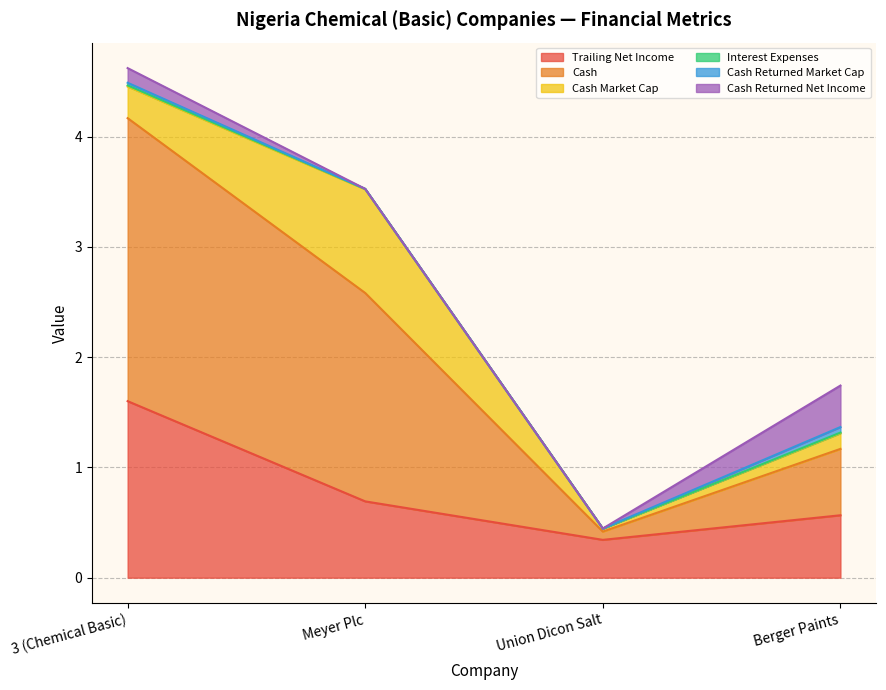

Reading left to right, extract all data points from this chart.

trailing_net_income: 3 (Chemical Basic)=1.6	Meyer Plc=0.7	Union Dicon Salt=0.3	Berger Paints=0.6
cash: 3 (Chemical Basic)=2.6	Meyer Plc=1.9	Union Dicon Salt=0.1	Berger Paints=0.6
cash_market_cap: 3 (Chemical Basic)=0.3	Meyer Plc=0.9	Union Dicon Salt=0.0	Berger Paints=0.1
interest_expenses: 3 (Chemical Basic)=0.0	Meyer Plc=0.0	Union Dicon Salt=0.0	Berger Paints=0.0
cash_returned_market_cap: 3 (Chemical Basic)=0.0	Meyer Plc=0.0	Union Dicon Salt=0.0	Berger Paints=0.1
cash_returned_net_income: 3 (Chemical Basic)=0.1	Meyer Plc=0.0	Union Dicon Salt=0.0	Berger Paints=0.4